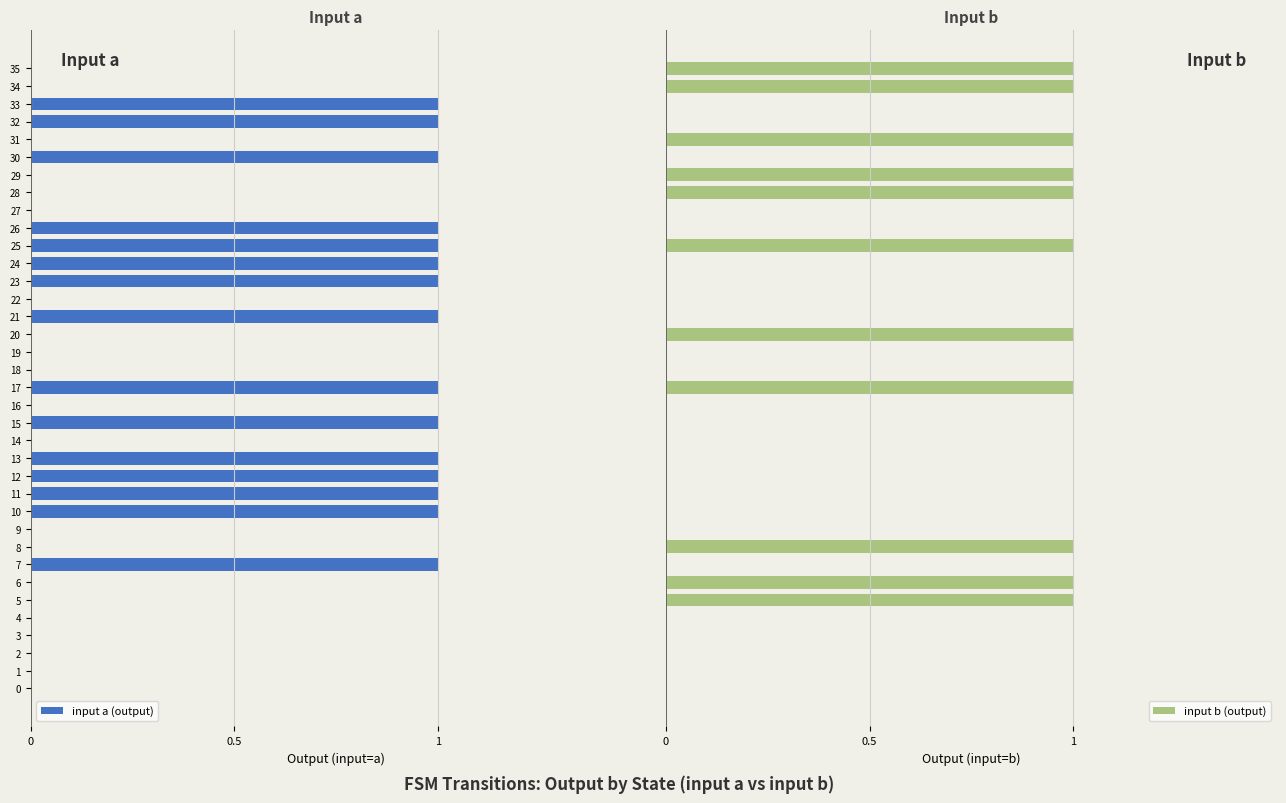

What is the difference between the second highest and minimum values in the input b (output) series?

1